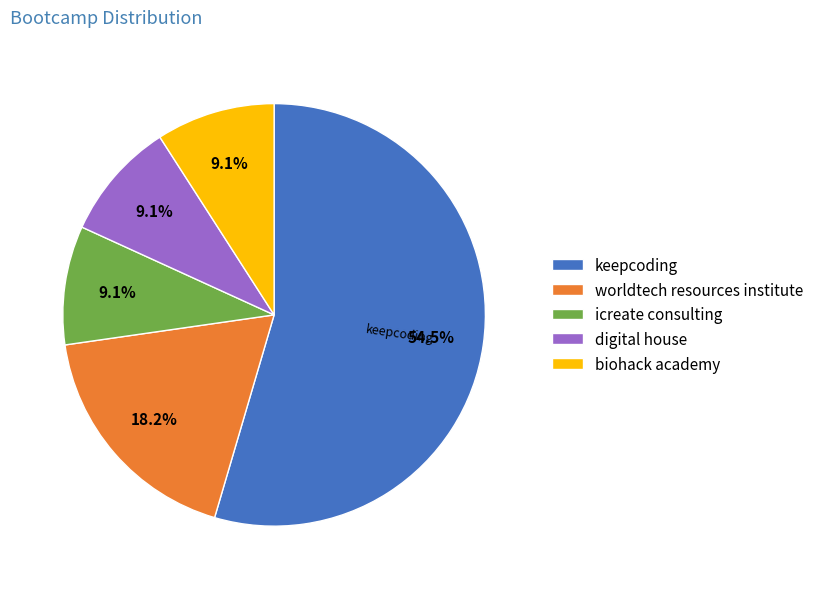

Approximately how many times larger is the value at icreate consulting compared to worldtech resources institute?

0.5